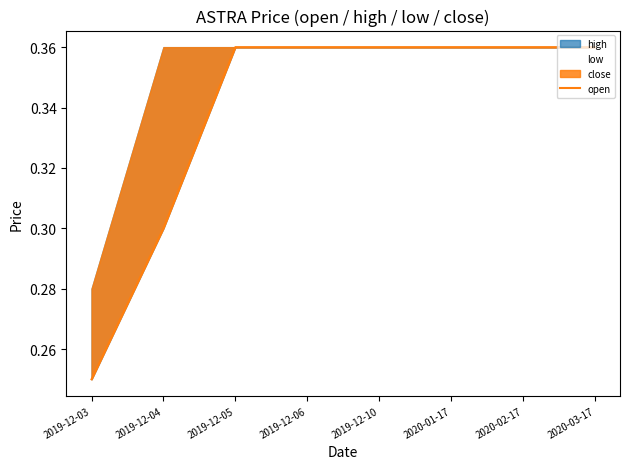

Which has a higher value, 2019-12-04 or 2020-02-17?

2020-02-17